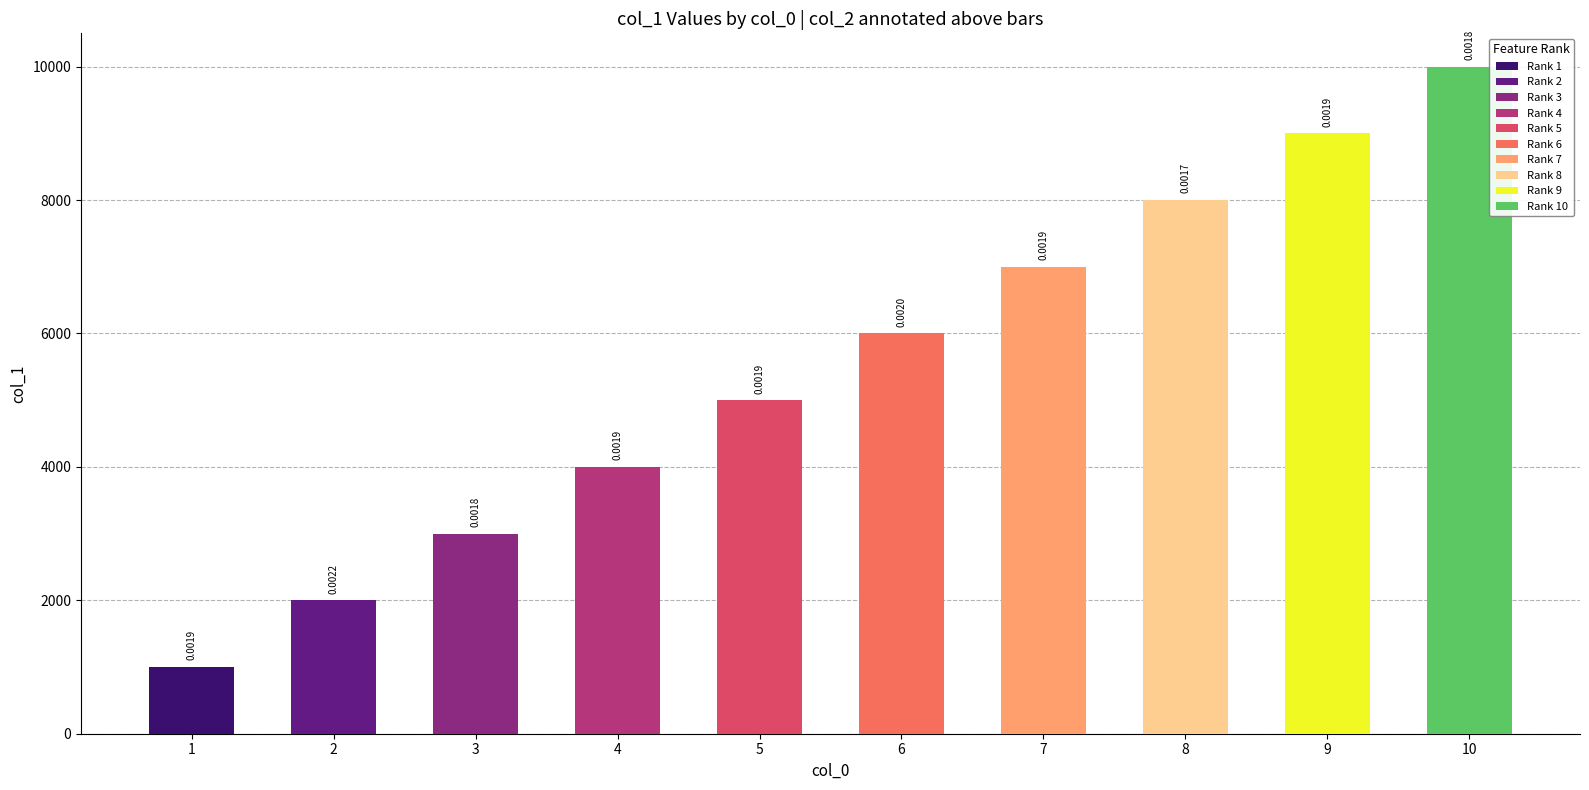

Rank the series at 5 from highest to lowest value.

col_1, col_2